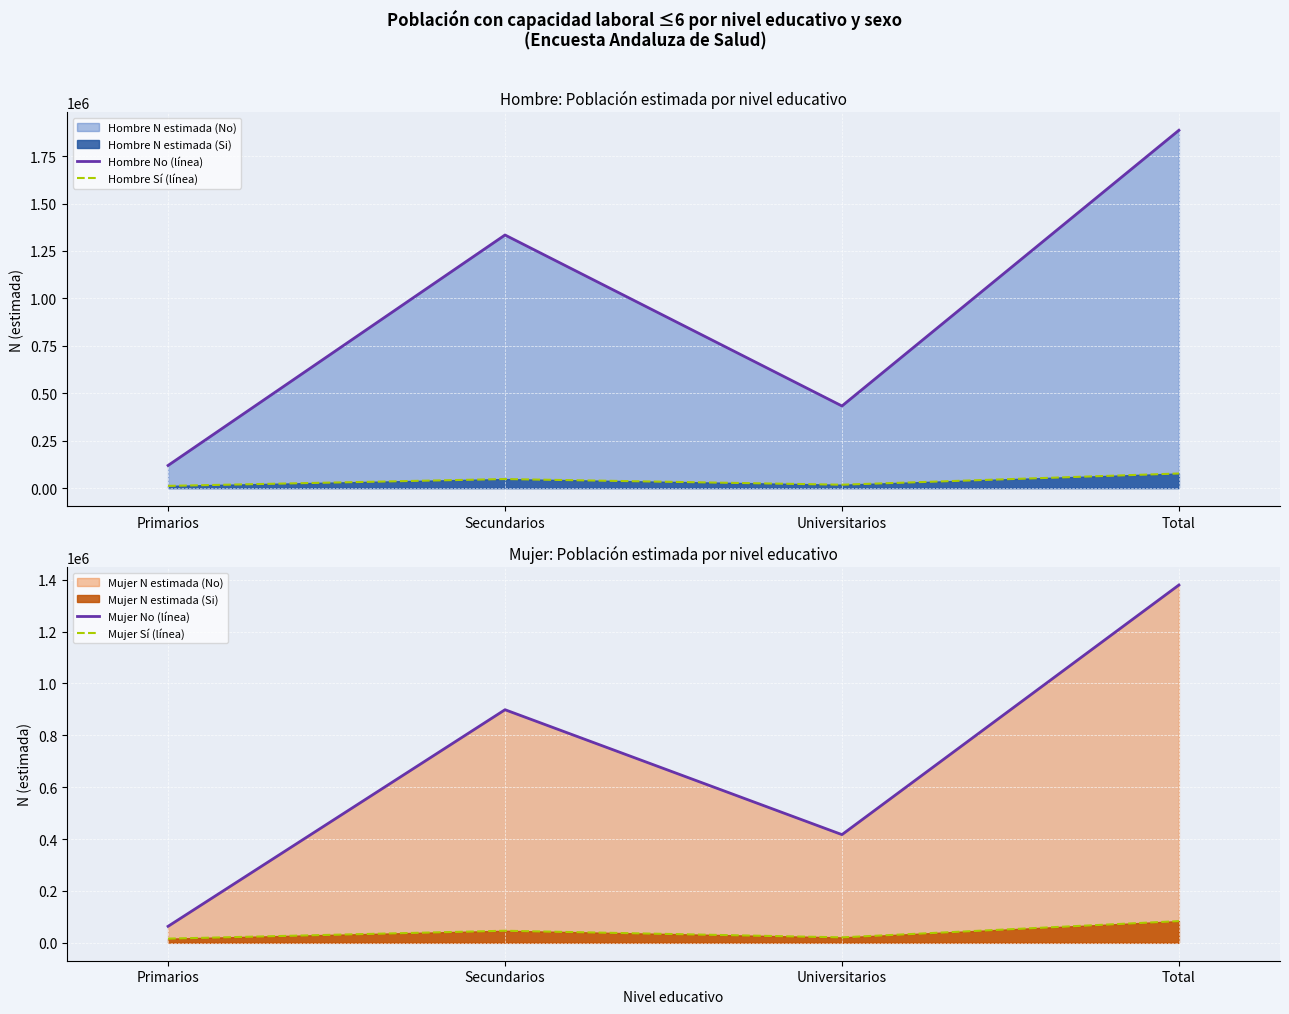

Where is Mujer No (línea) nearest to the value 721662?

Secundarios